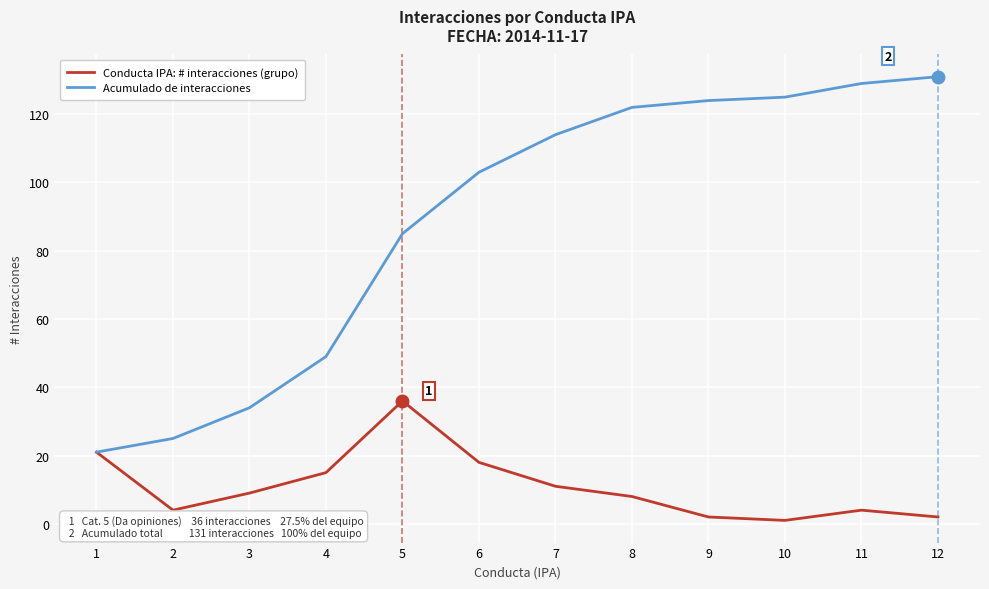

How many lines are shown in the chart?

2